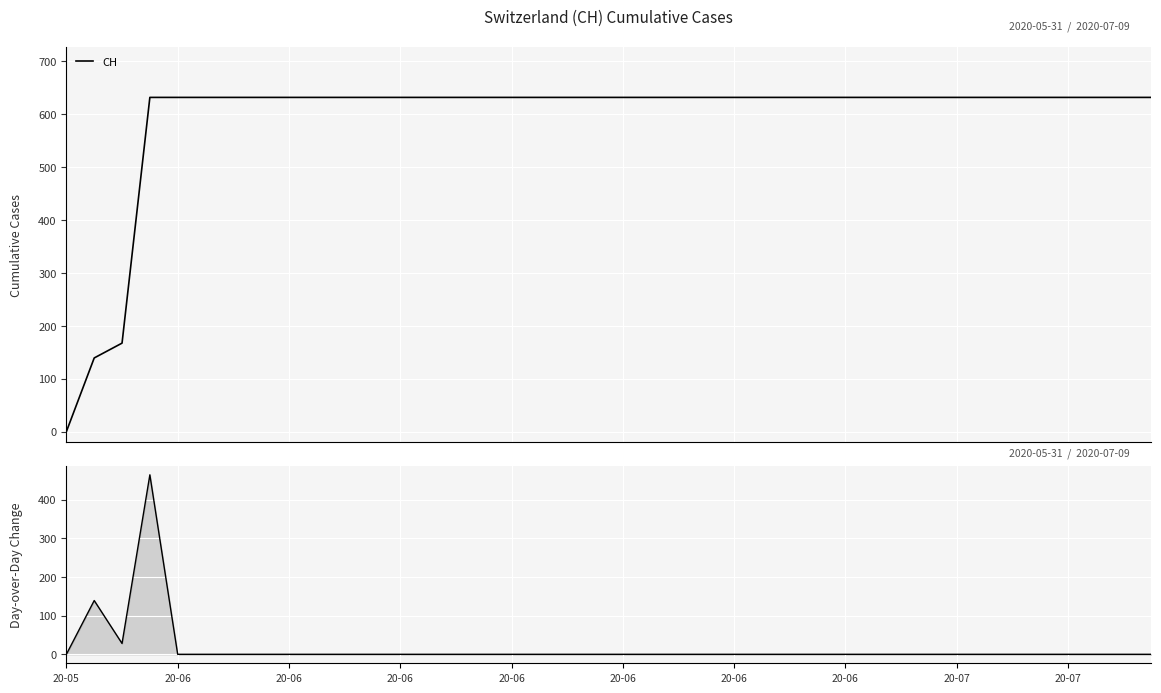

How many positive values are there?

3